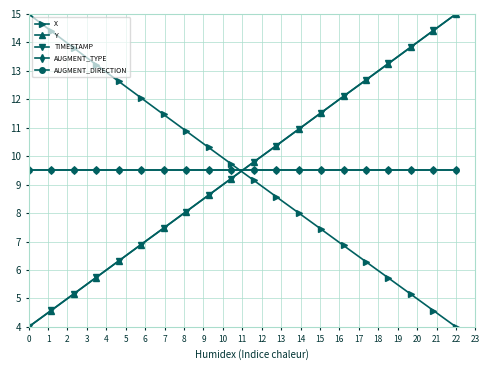

True or false: Y has more than 1 points higher than both neighbors.

False